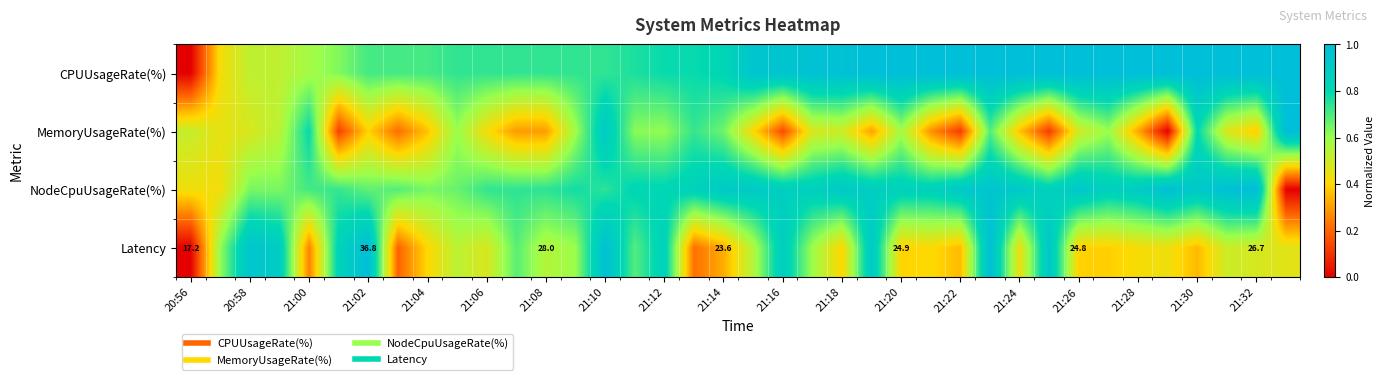

How many categories are shown in the chart?

38